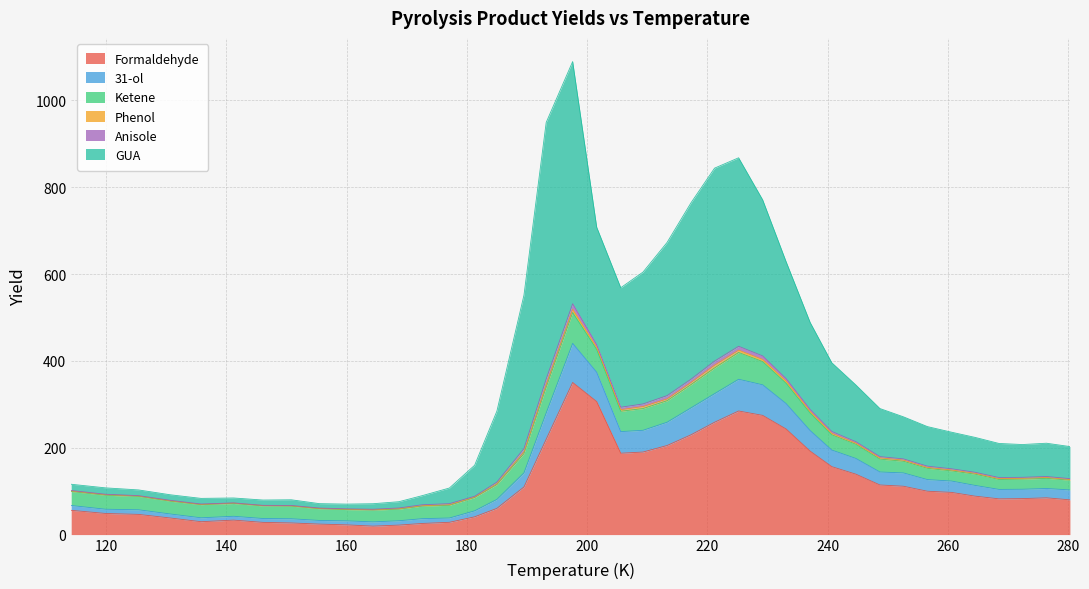

What is the highest value of the Formaldehyde series?

350.4